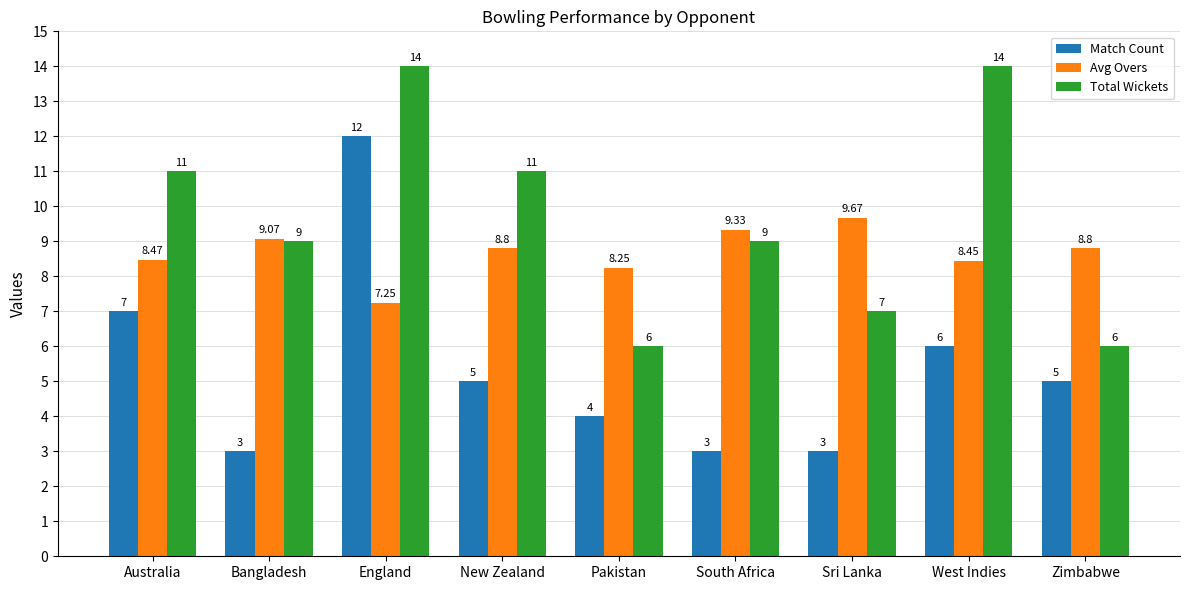

At which label does Match Count first exceed 5?

Australia